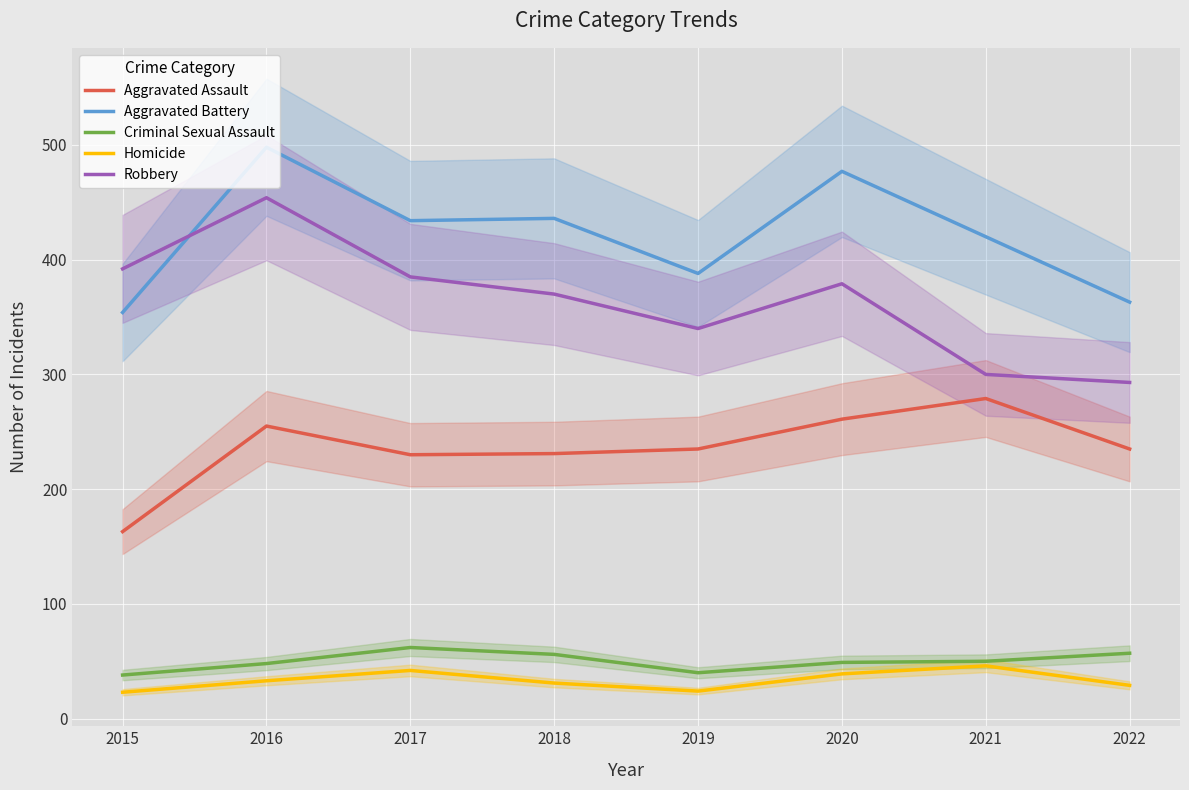

At how many categories does at least one series exceed 149?

8